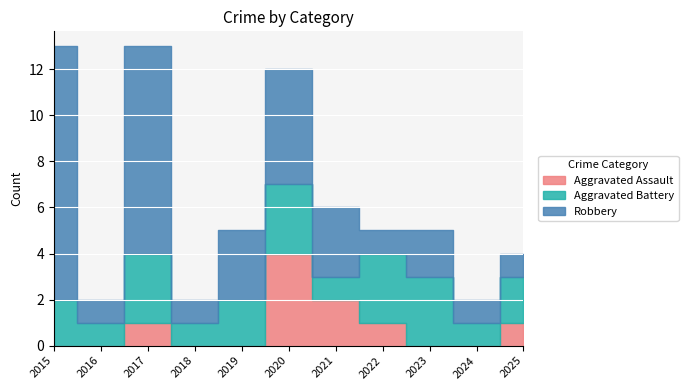

How many series are shown in this chart?

3